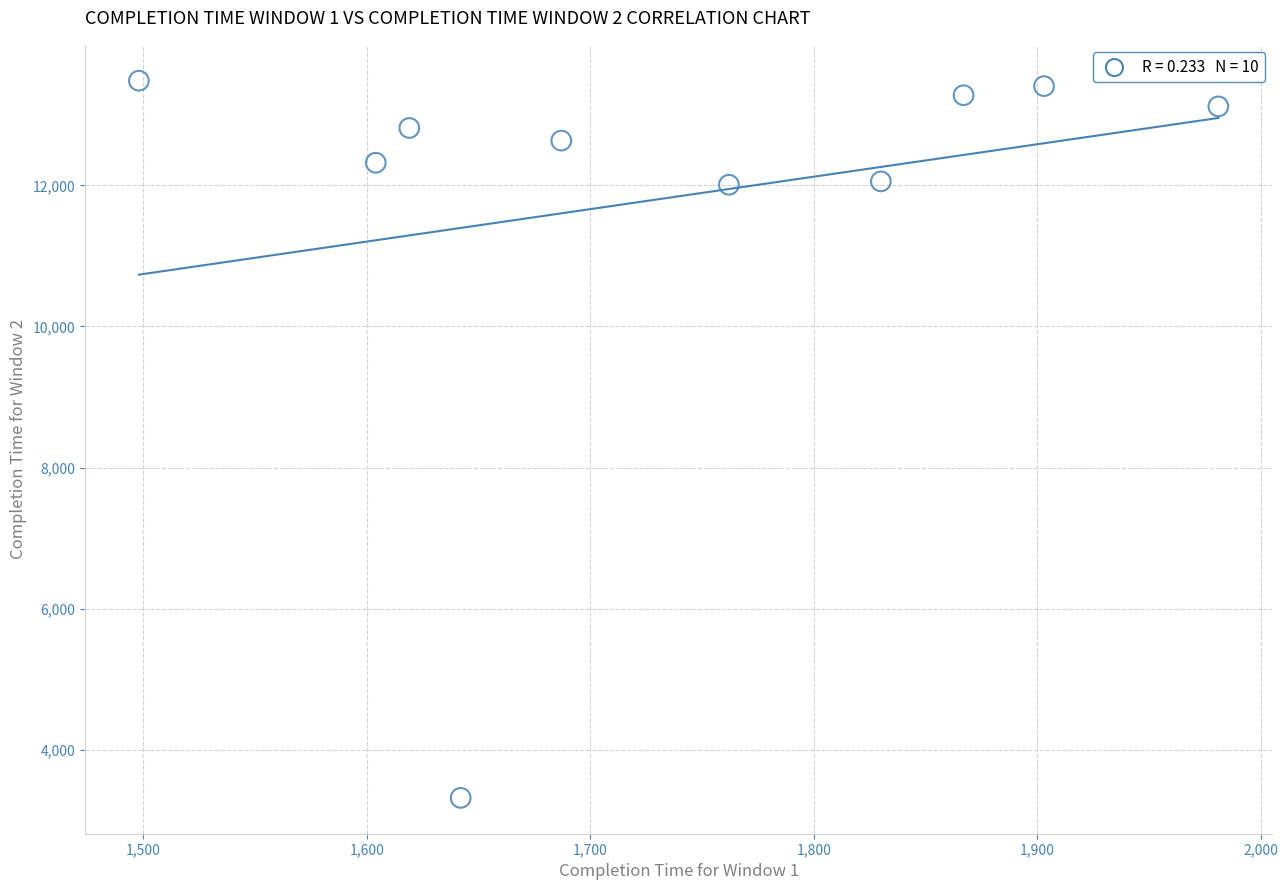

What is the average X value?

1739